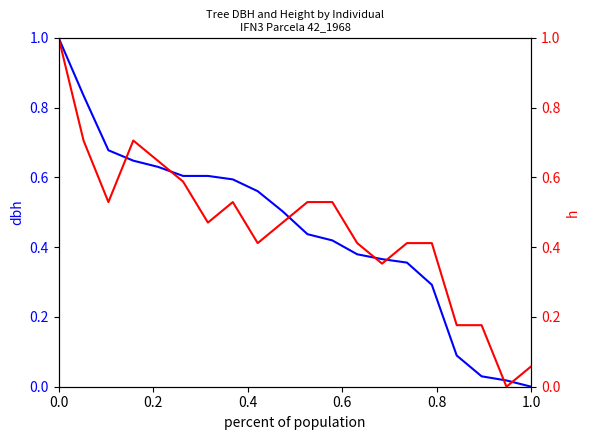

How many distinct data groups are displayed?

2